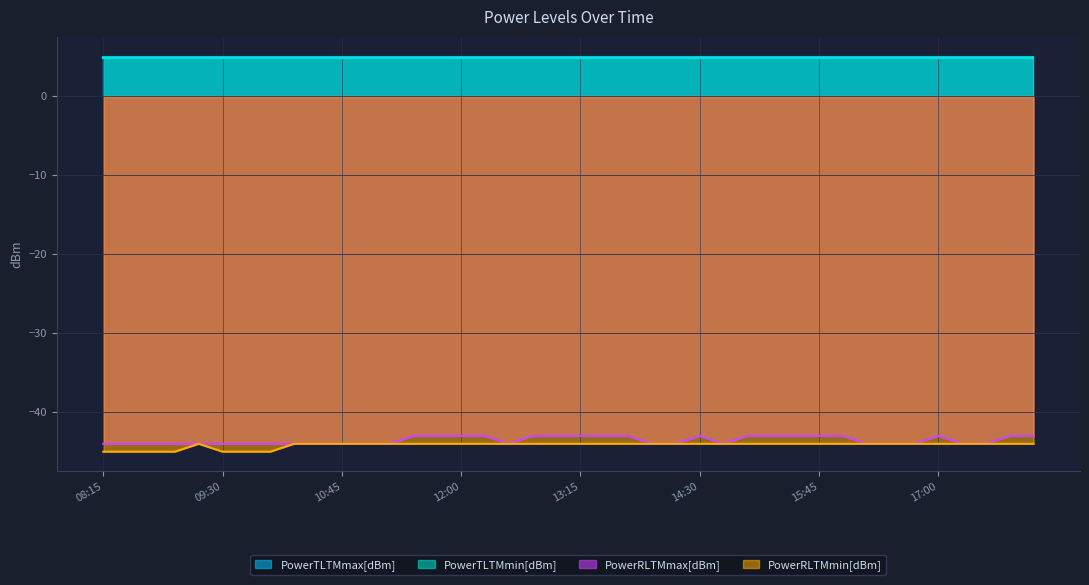

What is the average value of the PowerRLTMmin[dBm] series?

-44.2